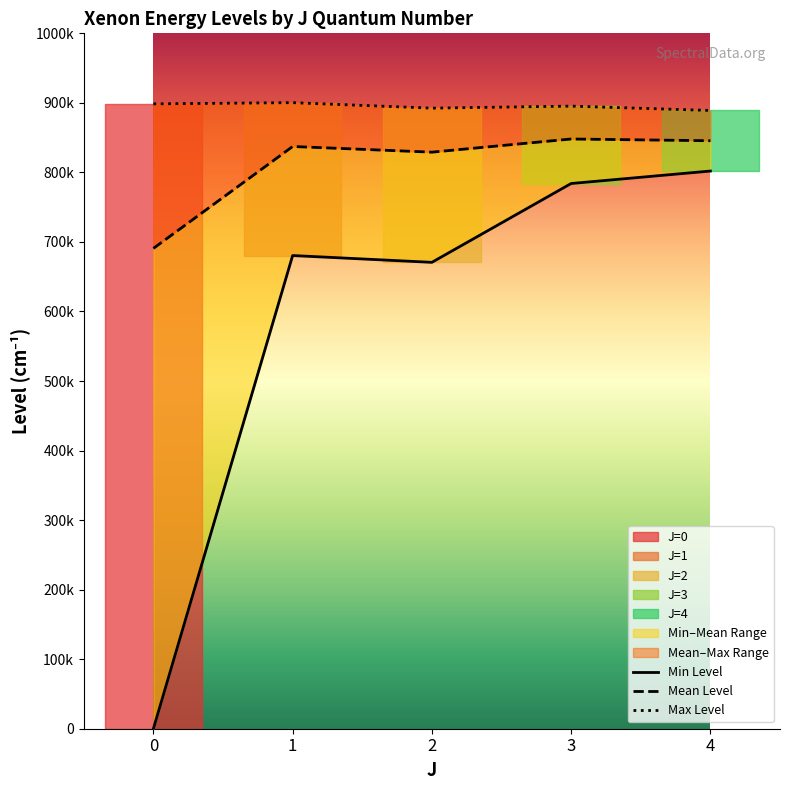

Reading left to right, transcribe all the data shown in this chart.

Min Level: 0=0.0	1=68045.2	2=67067.5	3=78403.1	4=80196.6
Mean Level: 0=69073.0	1=83727.3	2=82912.1	3=84805.4	4=84554.2
Max Level: 0=89860.0	1=90032.2	2=89243.3	3=89534.6	4=88911.7